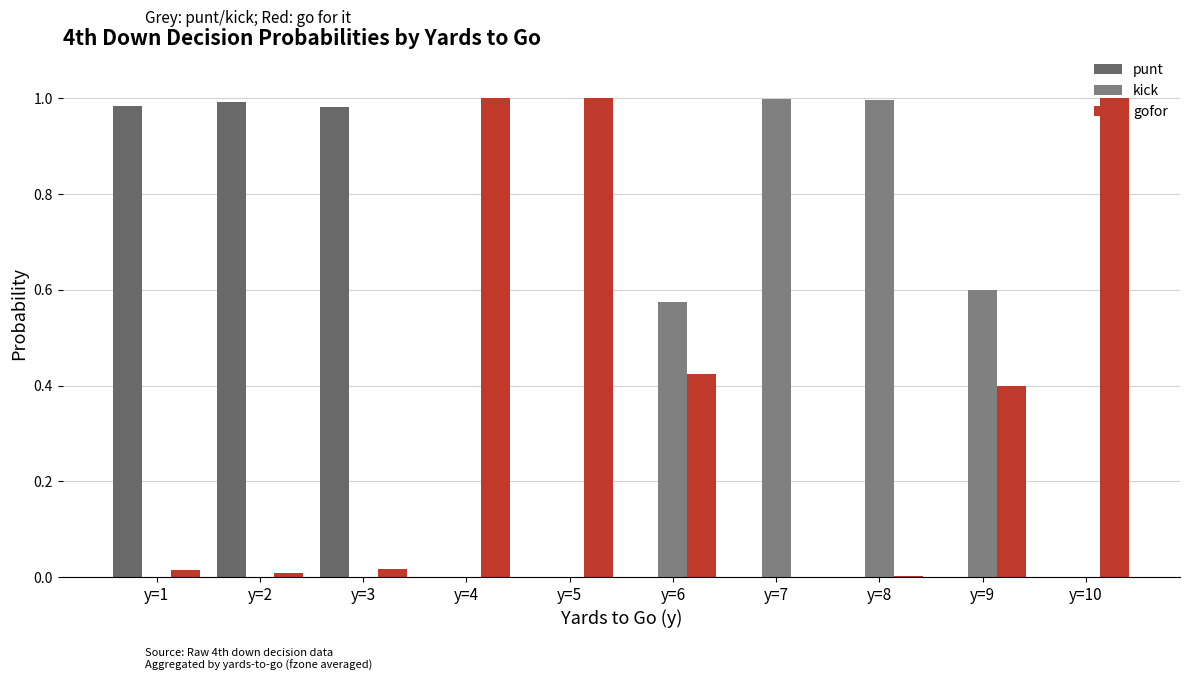

The value of kick at y=9 is 0.1. True or false?

False